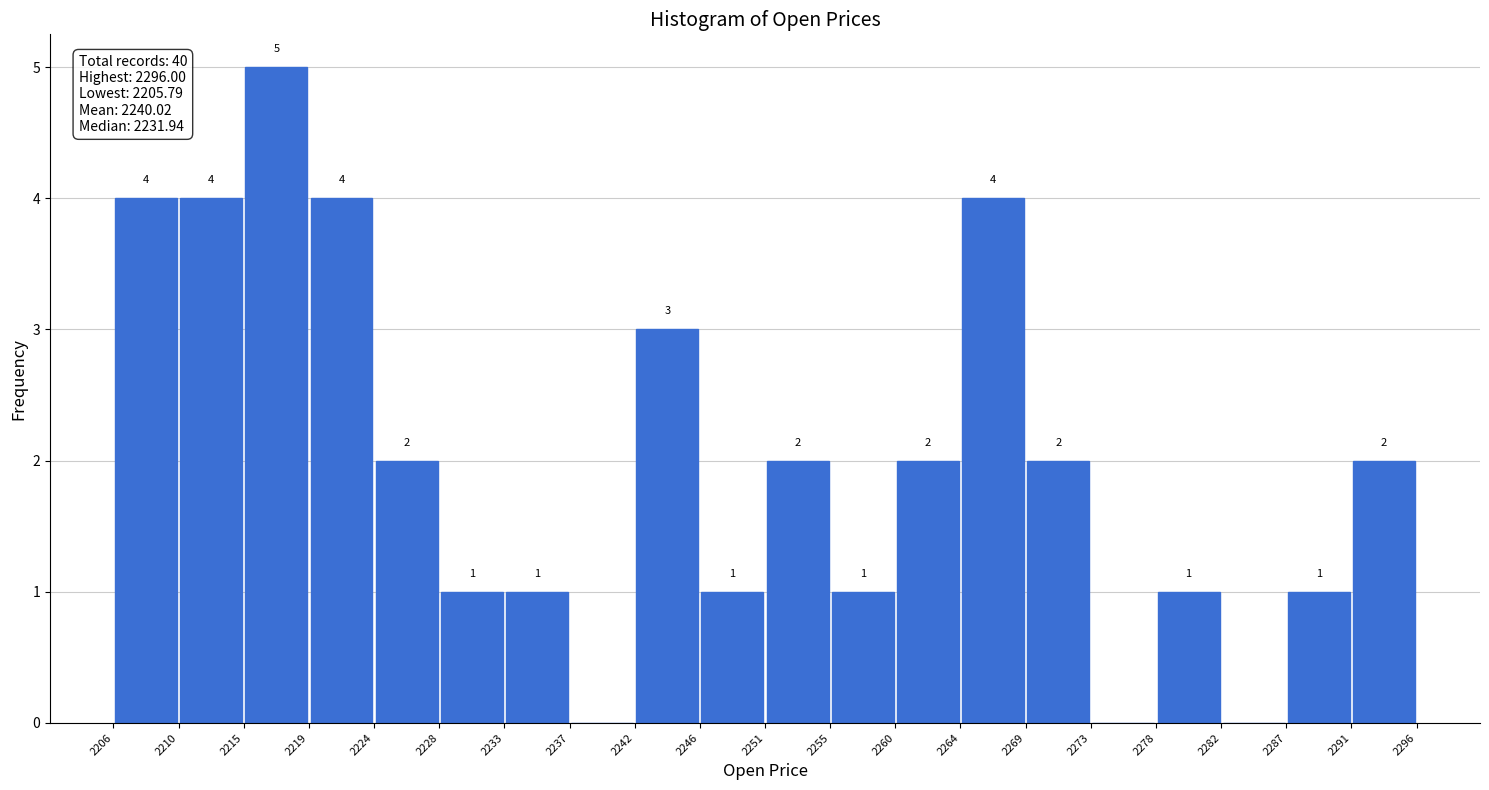

Over which range of the x-axis is the bar tallest?

2215 to 2219